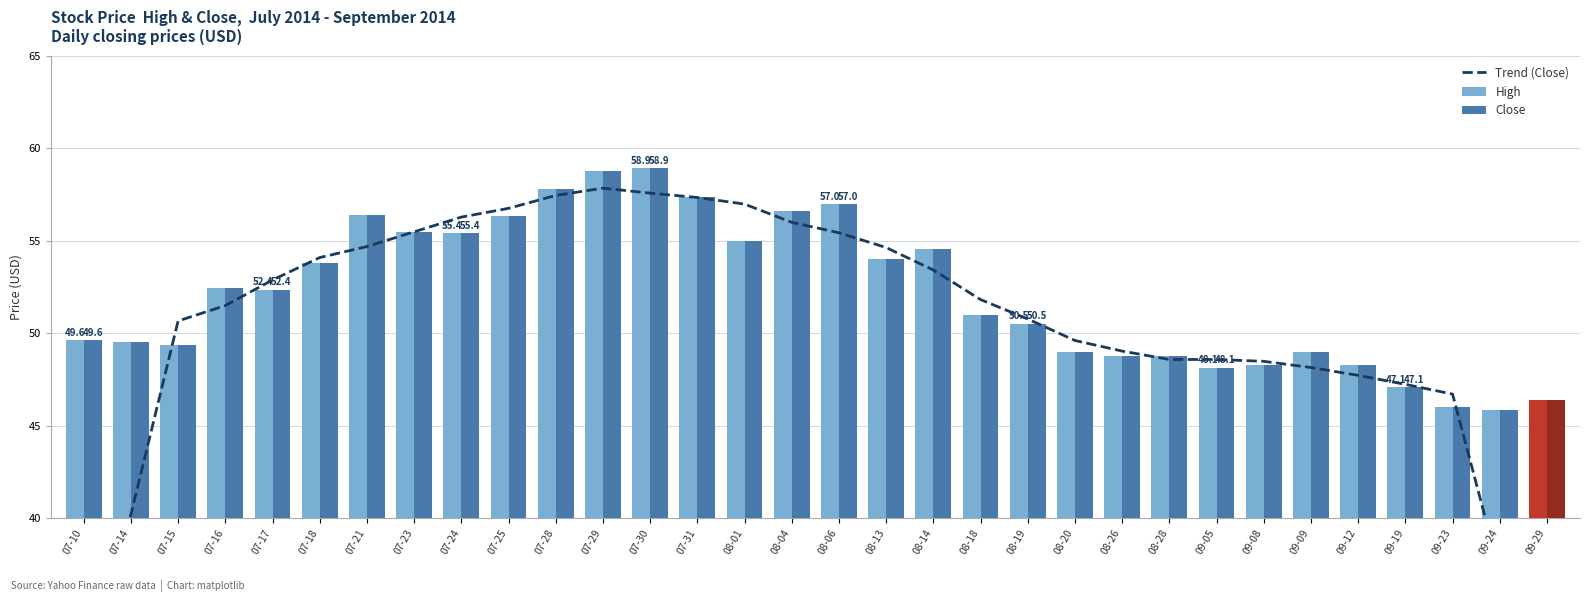

Count the number of categories in the chart.

32